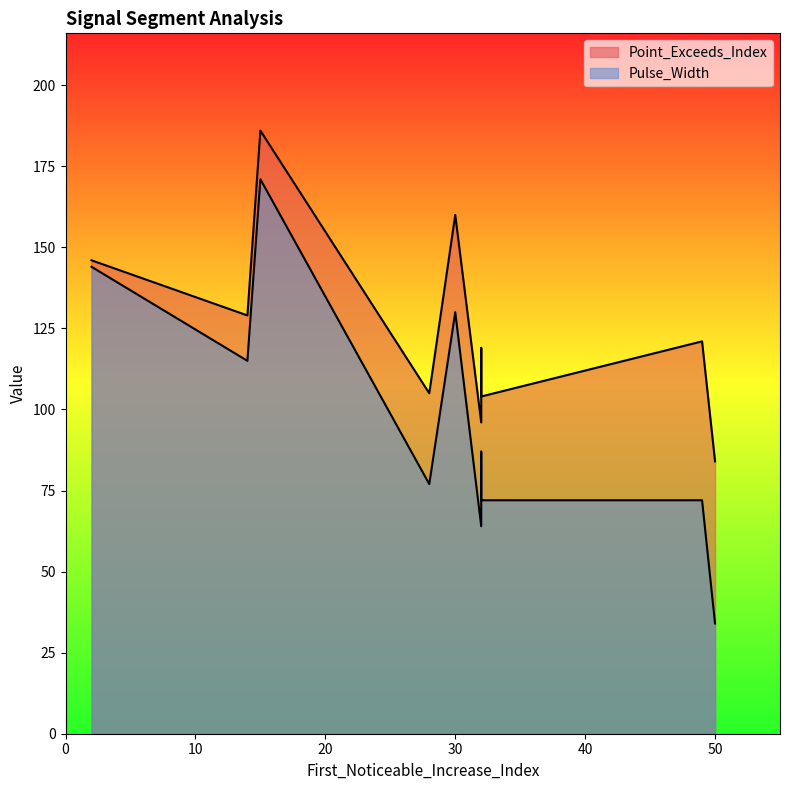

Does the chart have visible grid lines?

No